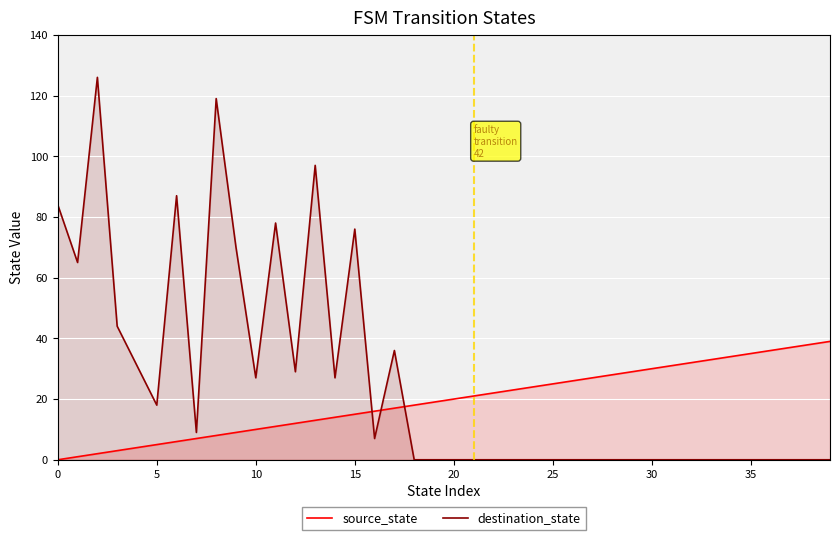

Reading left to right, transcribe all the data shown in this chart.

source_state: 0	1	2	3	4	5	6	7	8	9	10	11	12	13	14	15	16	17	18	19	20	21	22	23	24	25	26	27	28	29	30	31	32	33	34	35	36	37	38	39
destination_state: 84	65	126	44	31	18	87	9	119	70	27	78	29	97	27	76	7	36	0	0	0	0	0	0	0	0	0	0	0	0	0	0	0	0	0	0	0	0	0	0